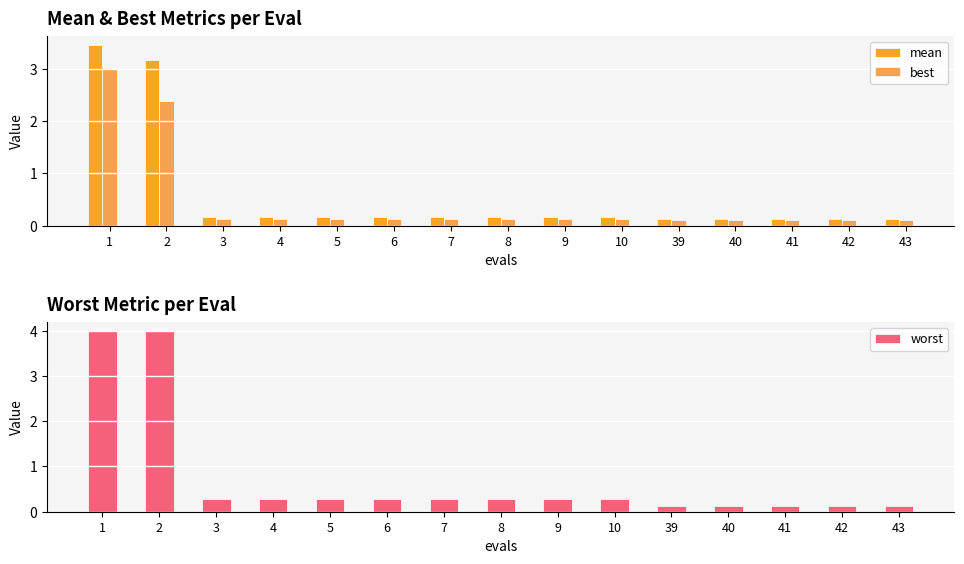

What is the sum of the best values at 41 and 2?

2.5